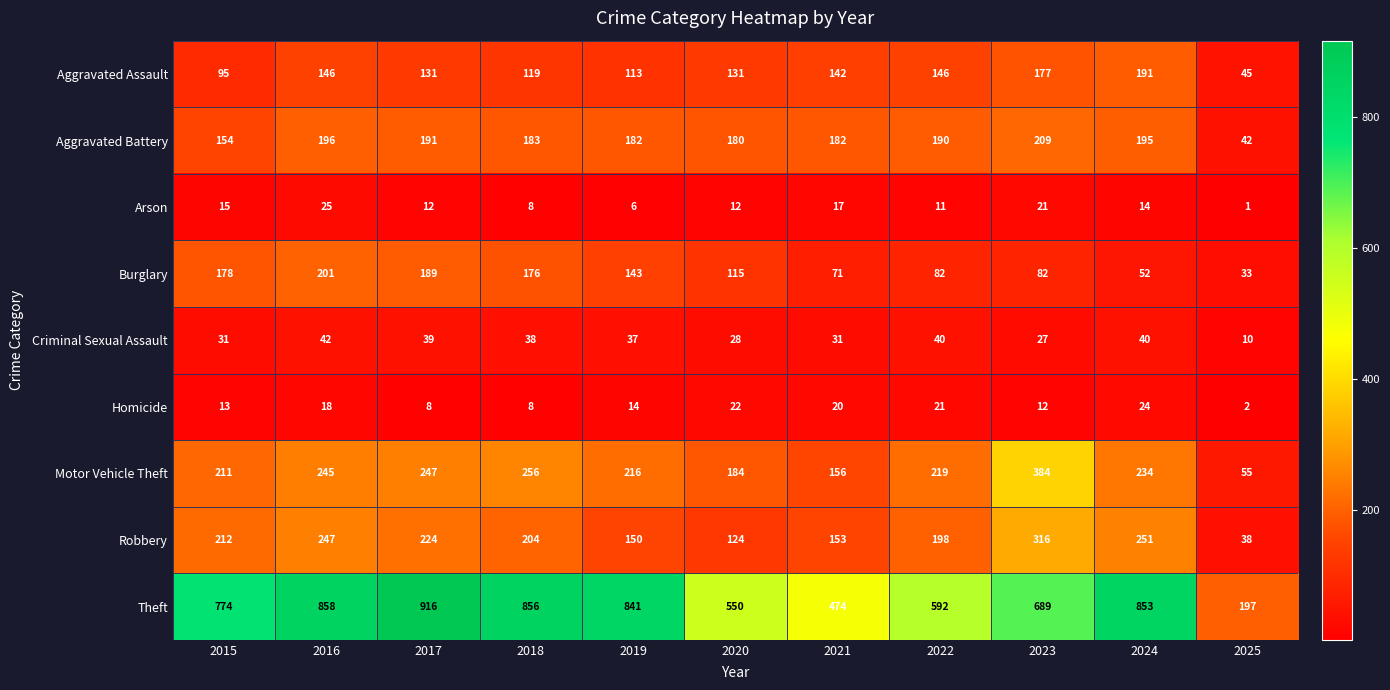

Rank the series at 2024 from highest to lowest value.

Theft, Robbery, Motor Vehicle Theft, Aggravated Battery, Aggravated Assault, Burglary, Criminal Sexual Assault, Homicide, Arson